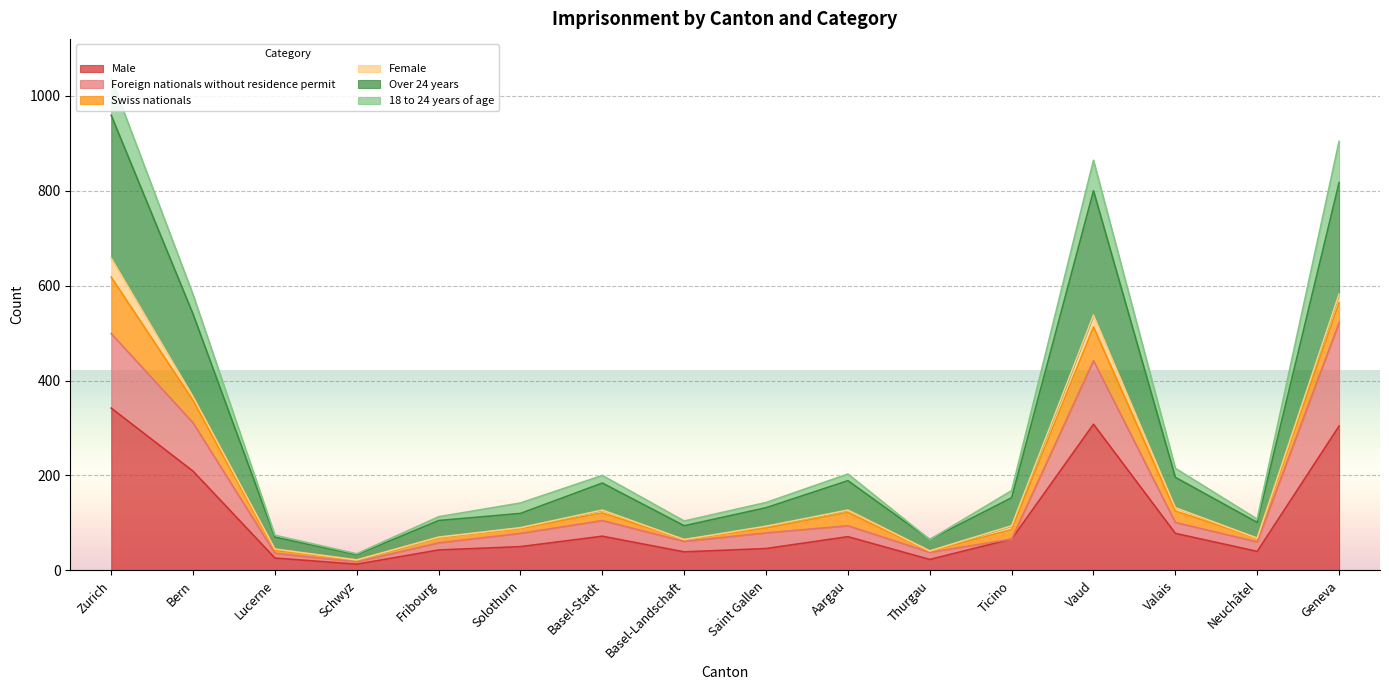

At which label does Male reach its peak?

Zurich